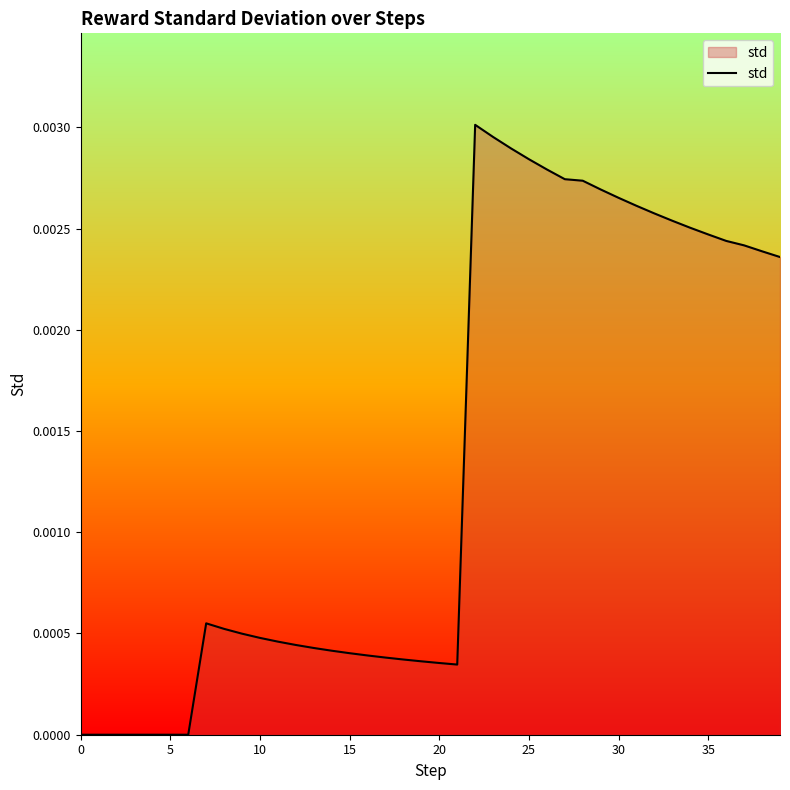

What is the label of the 24th point from the left?

23